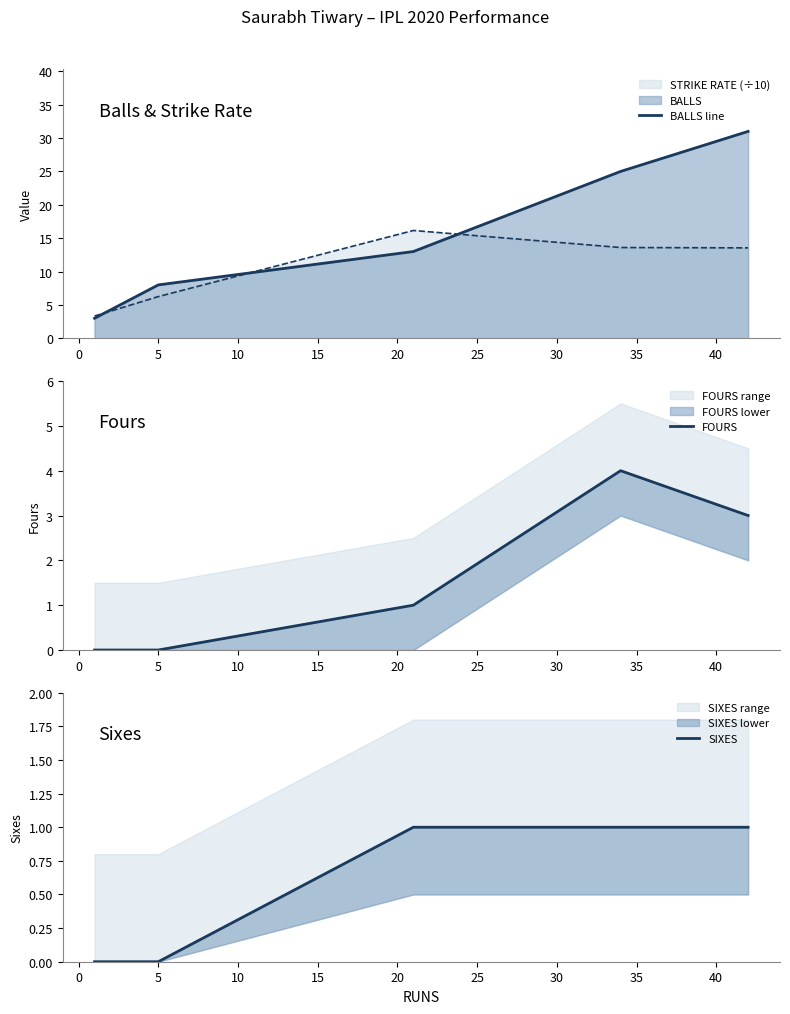

What is the minimum value for STRIKE RATE (÷10)?

3.3